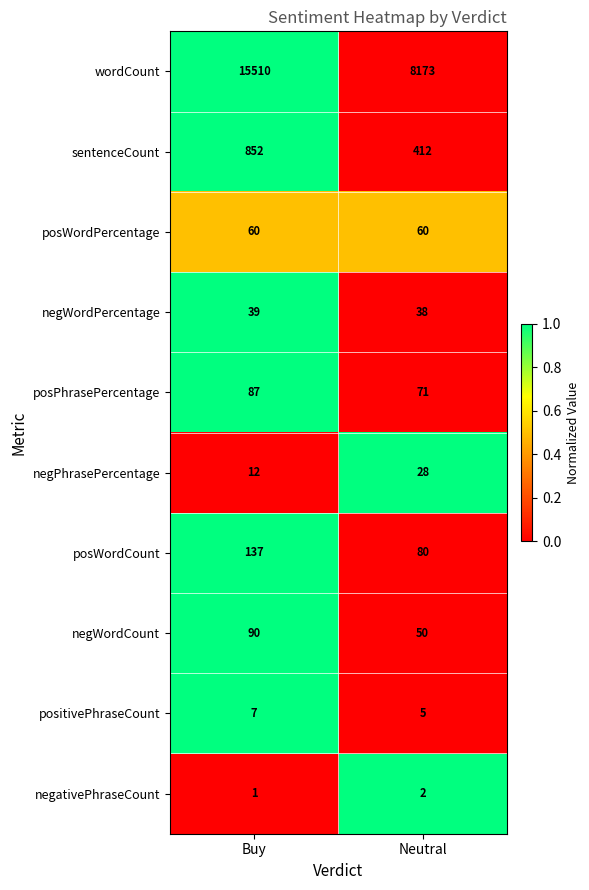

What is the difference between the maximum and minimum values in the wordCount series?

7337